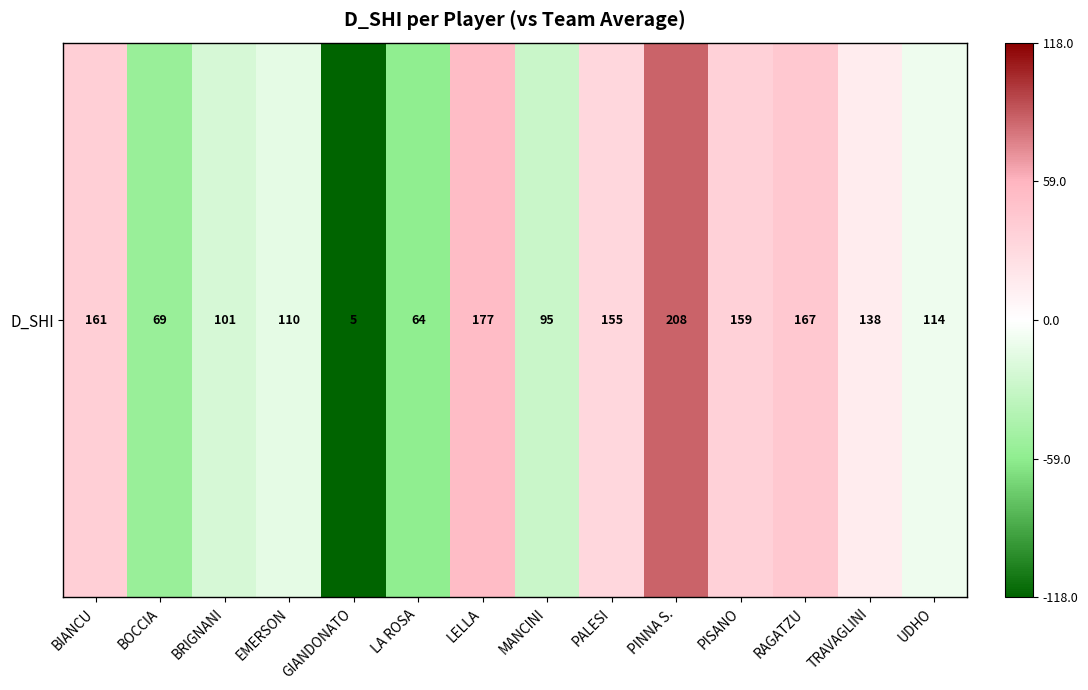

What is the difference between the values at PINNA S. and LELLA?

31